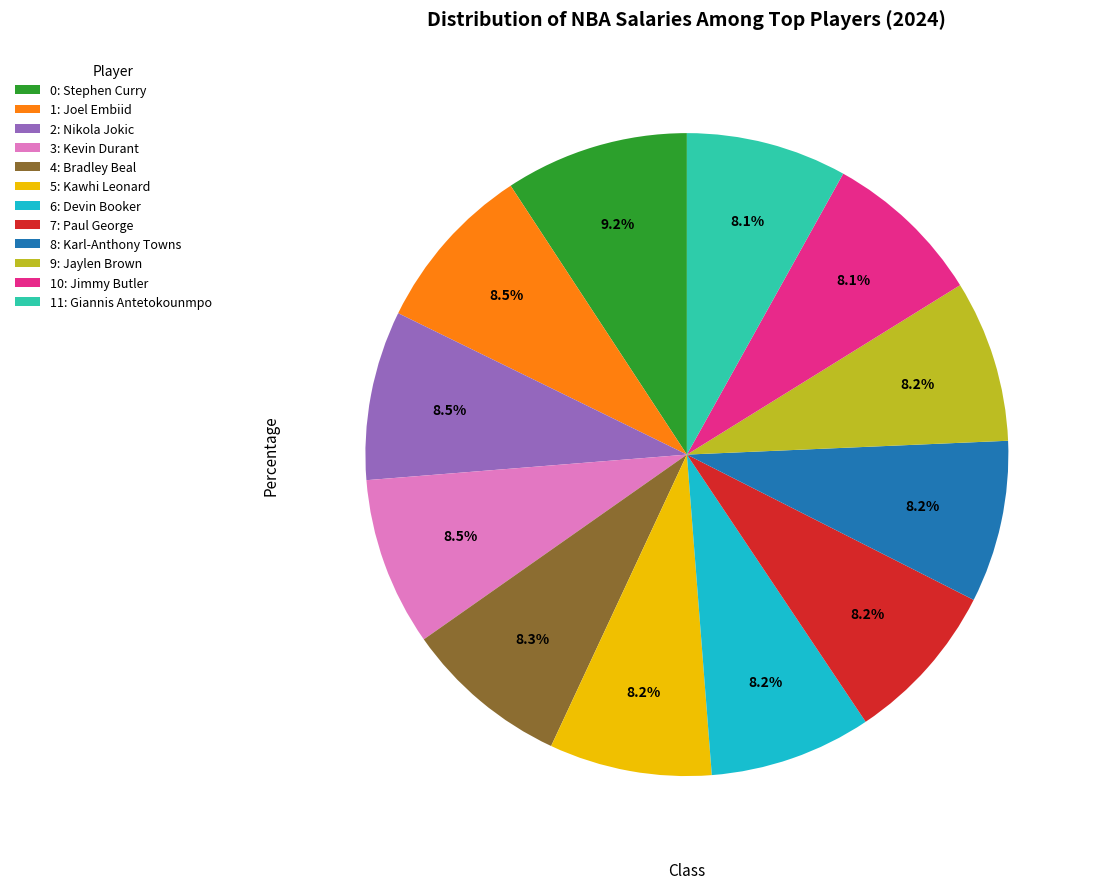

Approximately how many times larger is the value at 0: Stephen Curry compared to 10: Jimmy Butler?

1.1